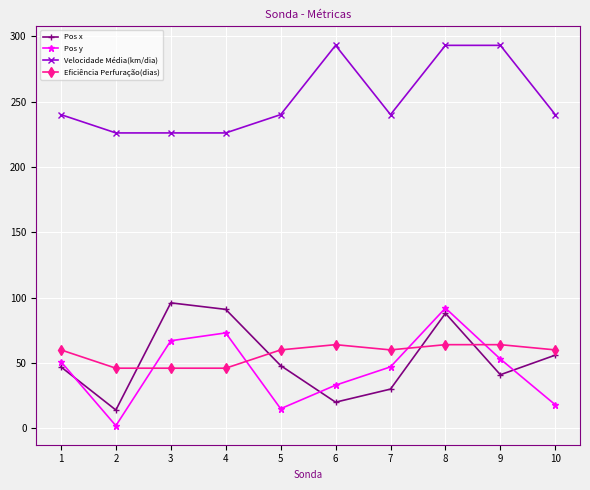

Is it true that Eficiência Perfuração(dias) equals 28 at 6?

False